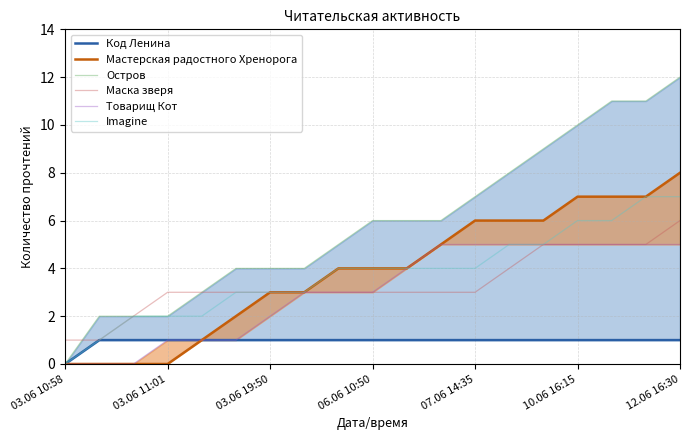

True or false: Остров and Код Ленина cross at least once.

False